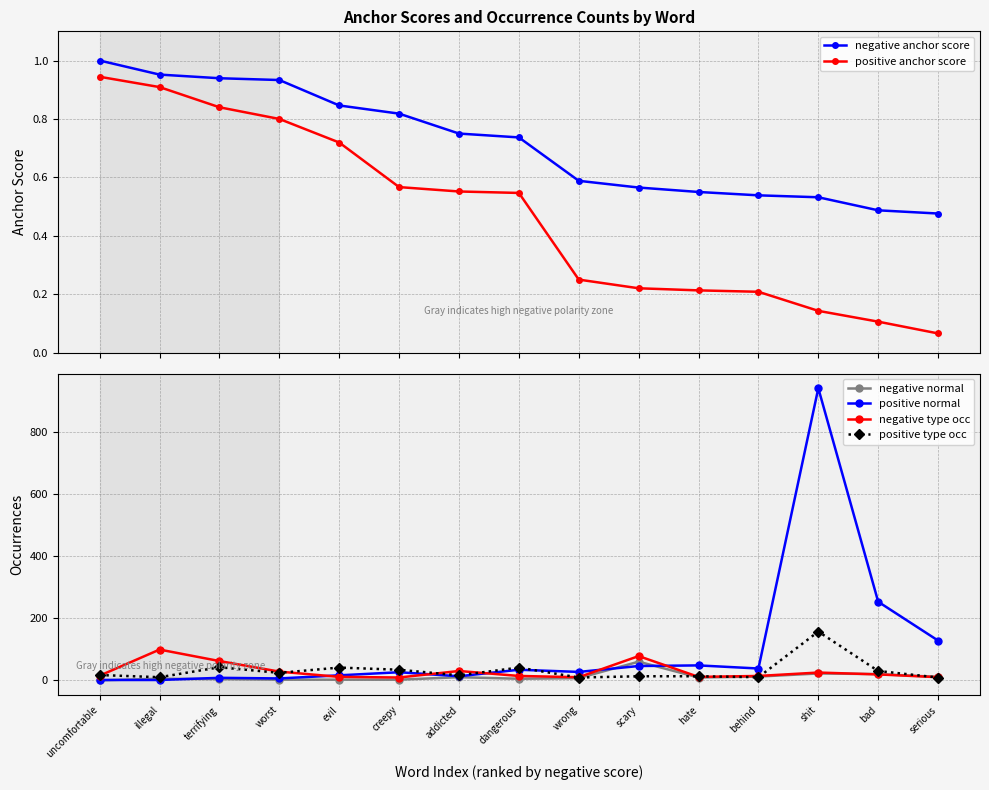

True or false: positive type occ and positive anchor score cross at least once.

False